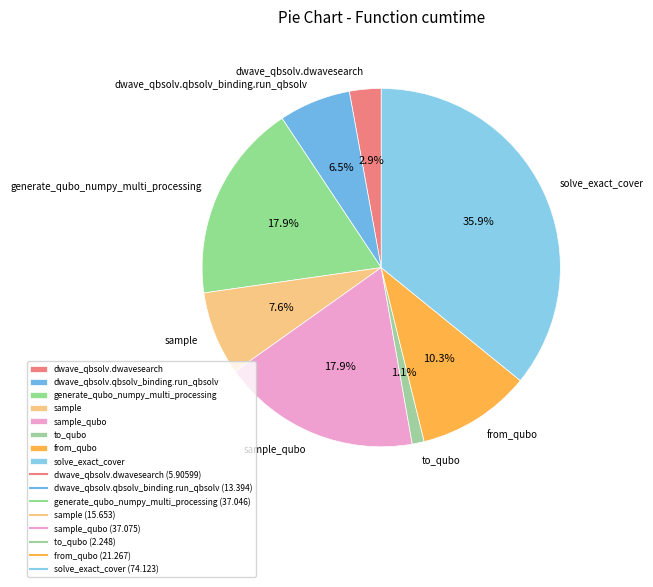

What portion of the pie excludes sample?

92.4%